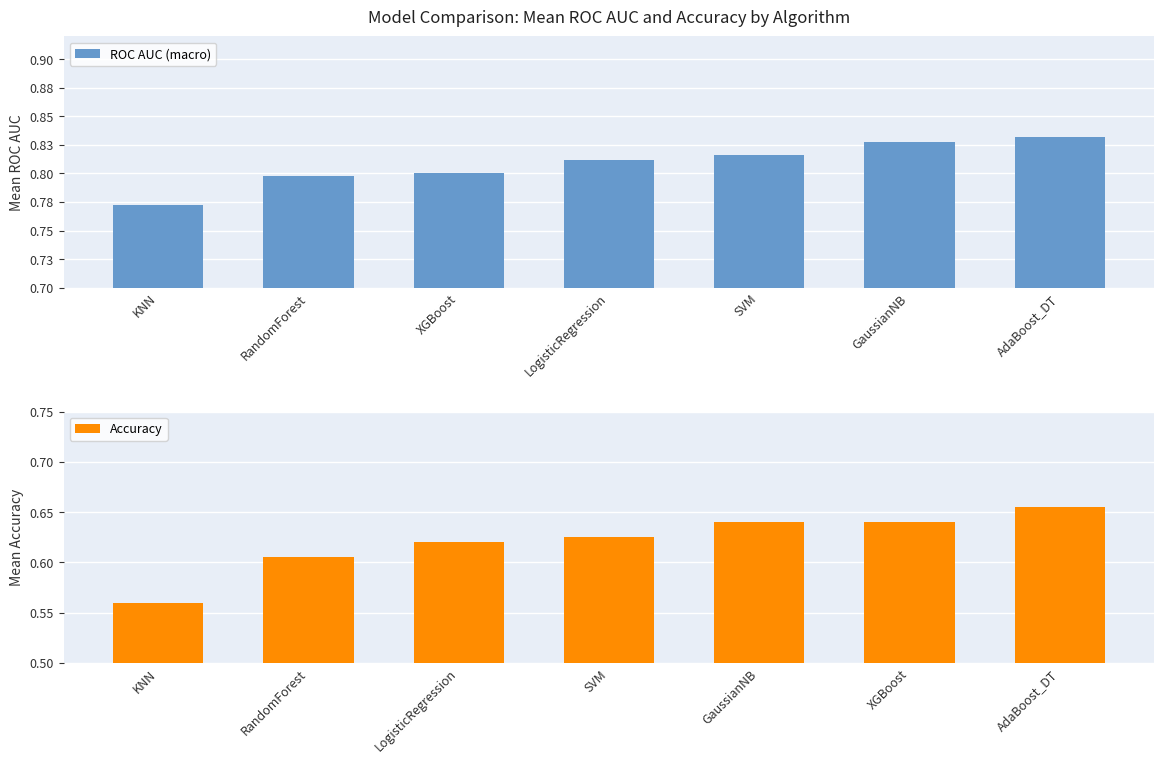

How many ROC AUC (macro) values are between 0 and 1?

7